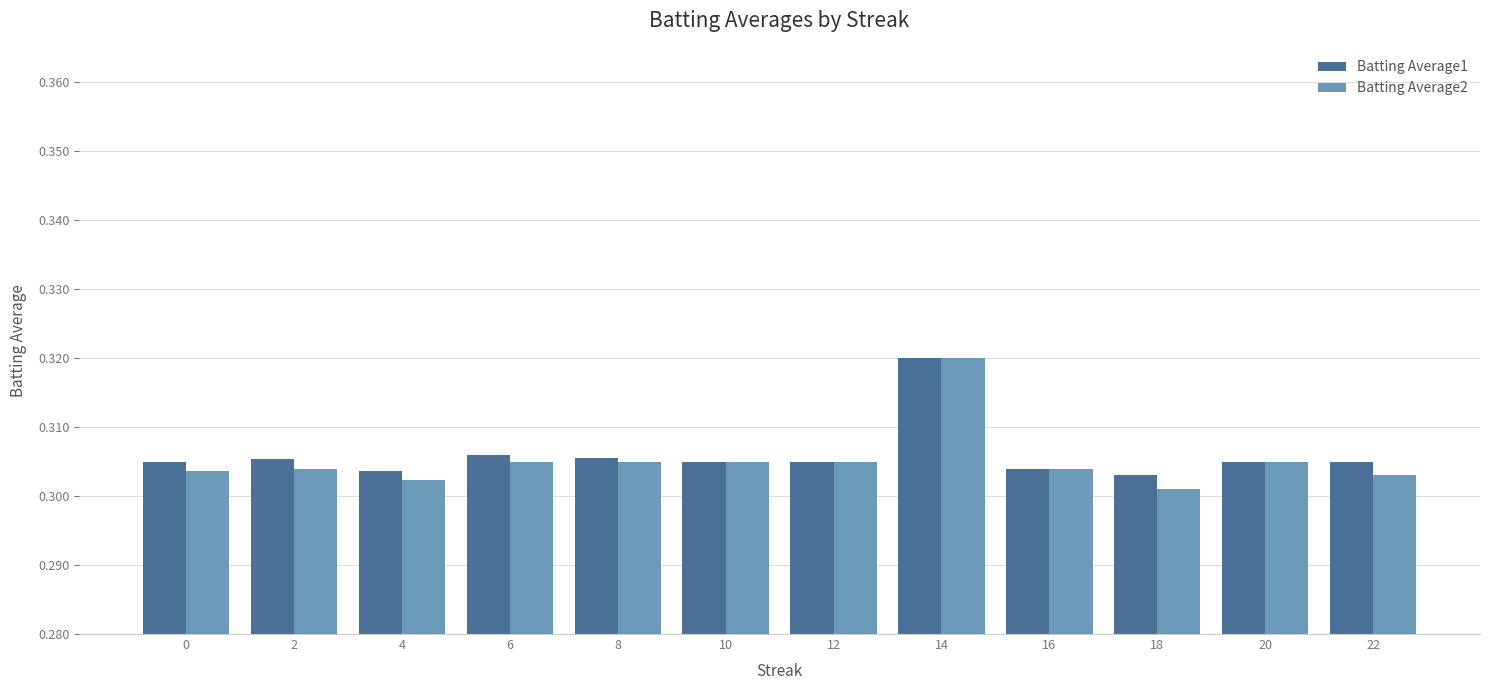

What are all the series names shown in the legend?

Batting Average1, Batting Average2